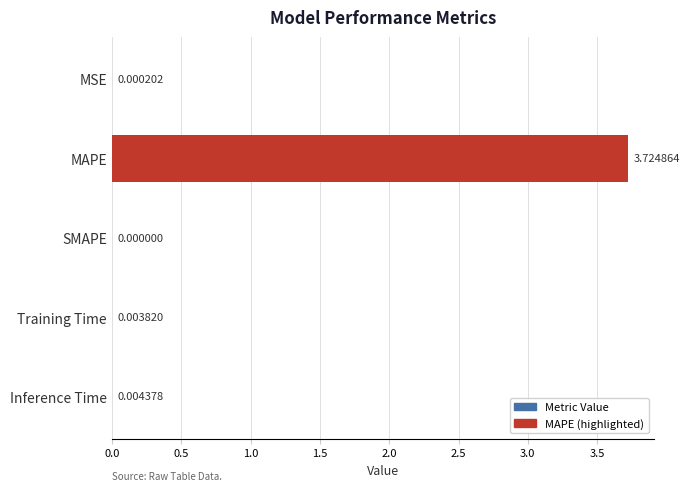

At which label is the value closest to 1?

Inference Time